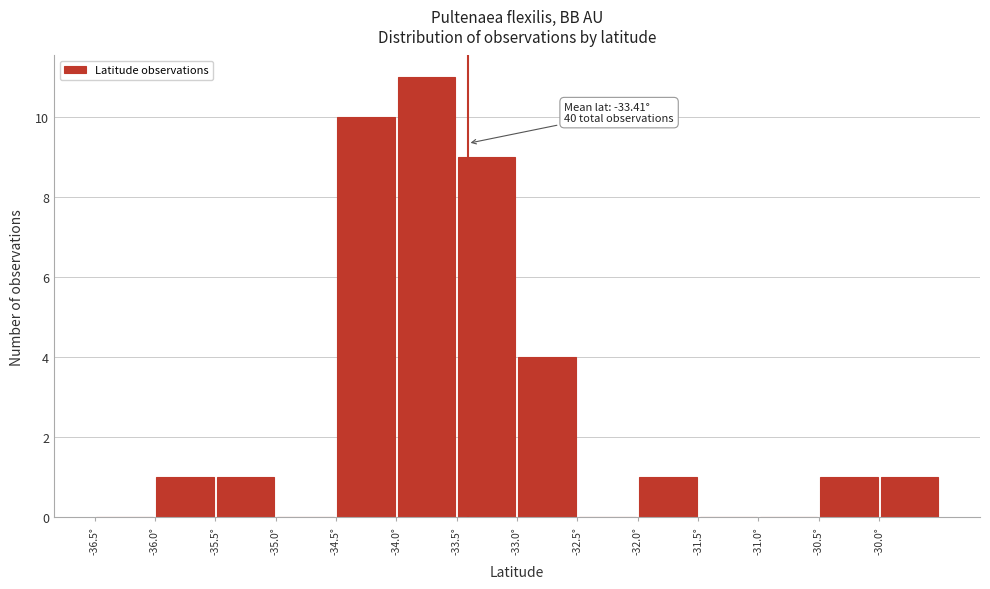

Over which range of the x-axis is the bar tallest?

-34.0 to -33.5